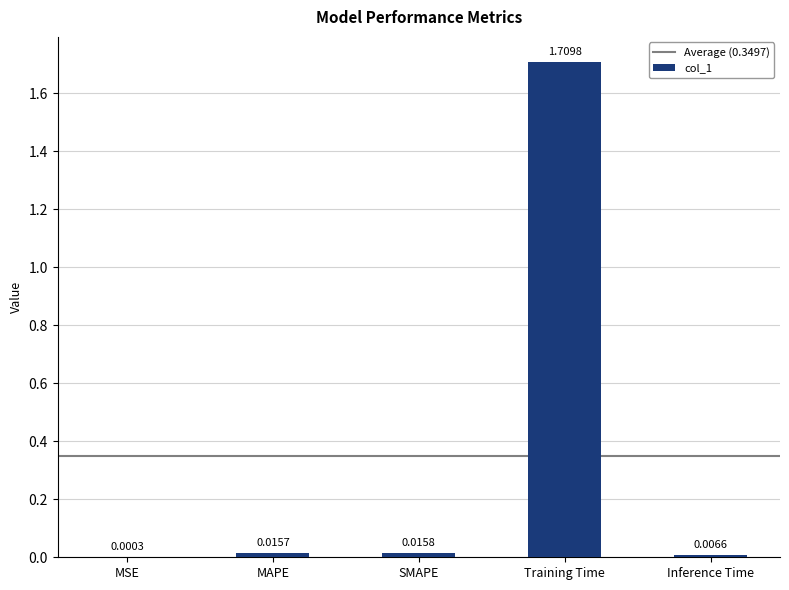

At which label is the value closest to 0?

MSE